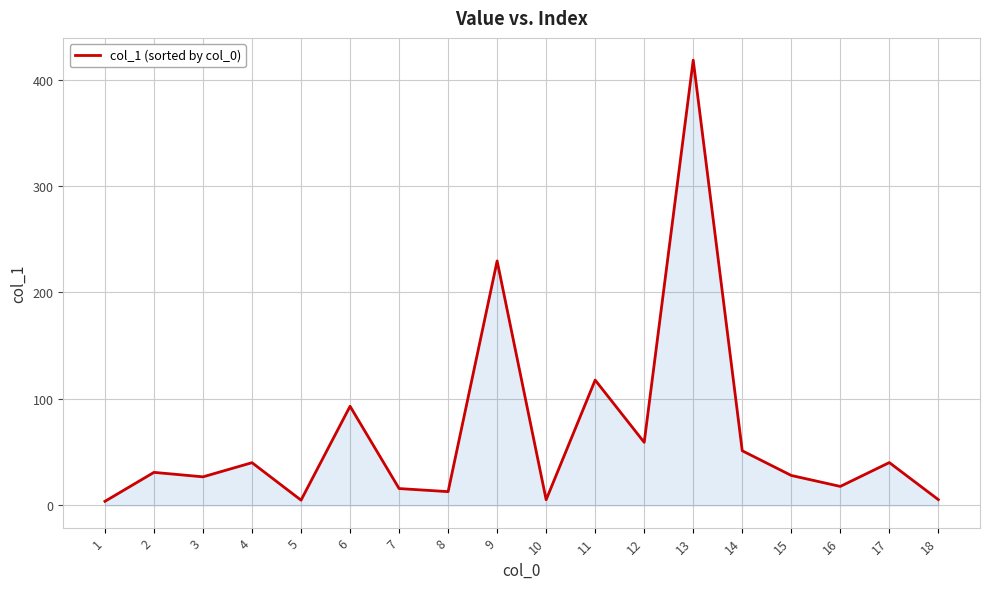

Approximately how many times larger is the value at 3 compared to 6?

0.3